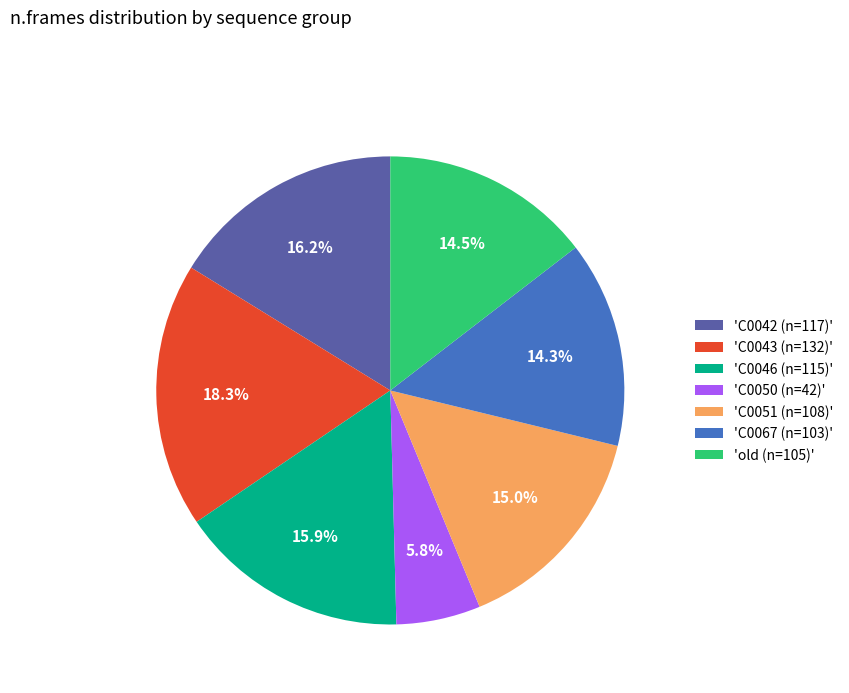

Which slice is the smallest?

'C0050 (n=42)'